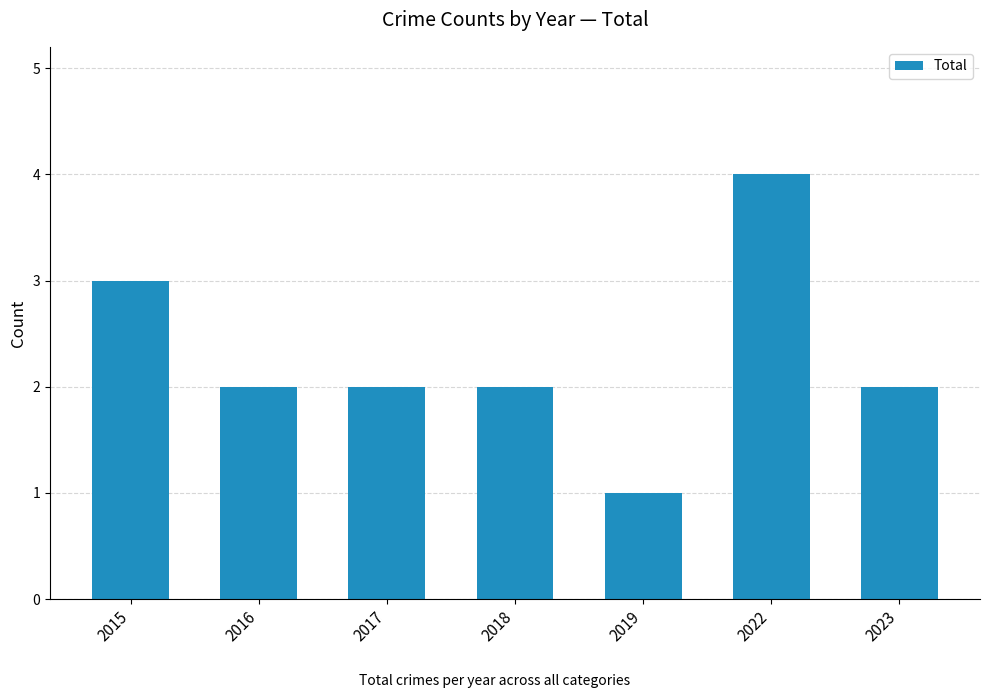

Reading right to left, what are all the values shown in this chart?

2023=2	2022=4	2019=1	2018=2	2017=2	2016=2	2015=3